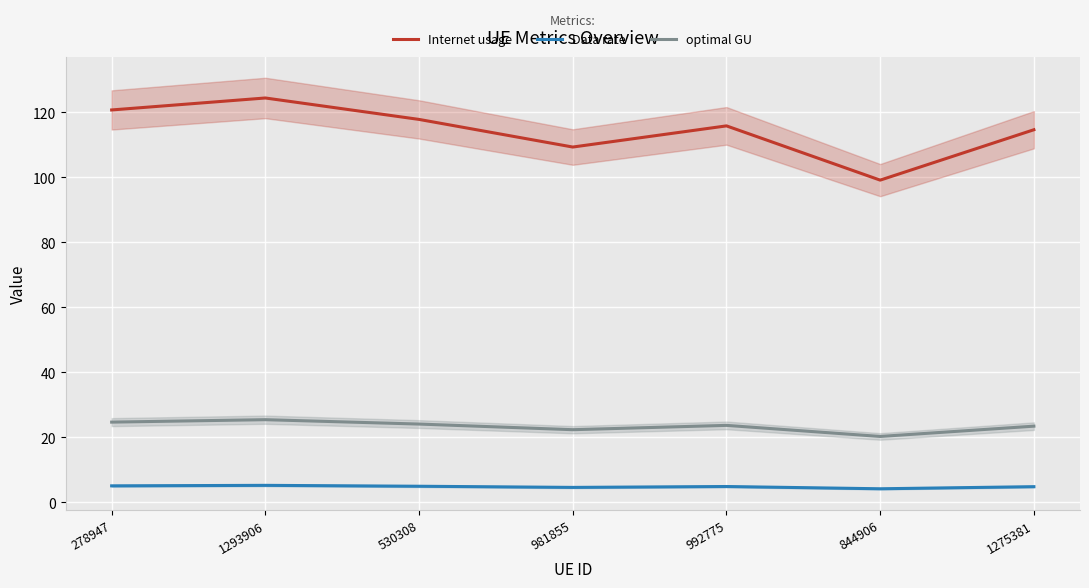

True or false: Internet usage and optimal GU cross at least once.

False